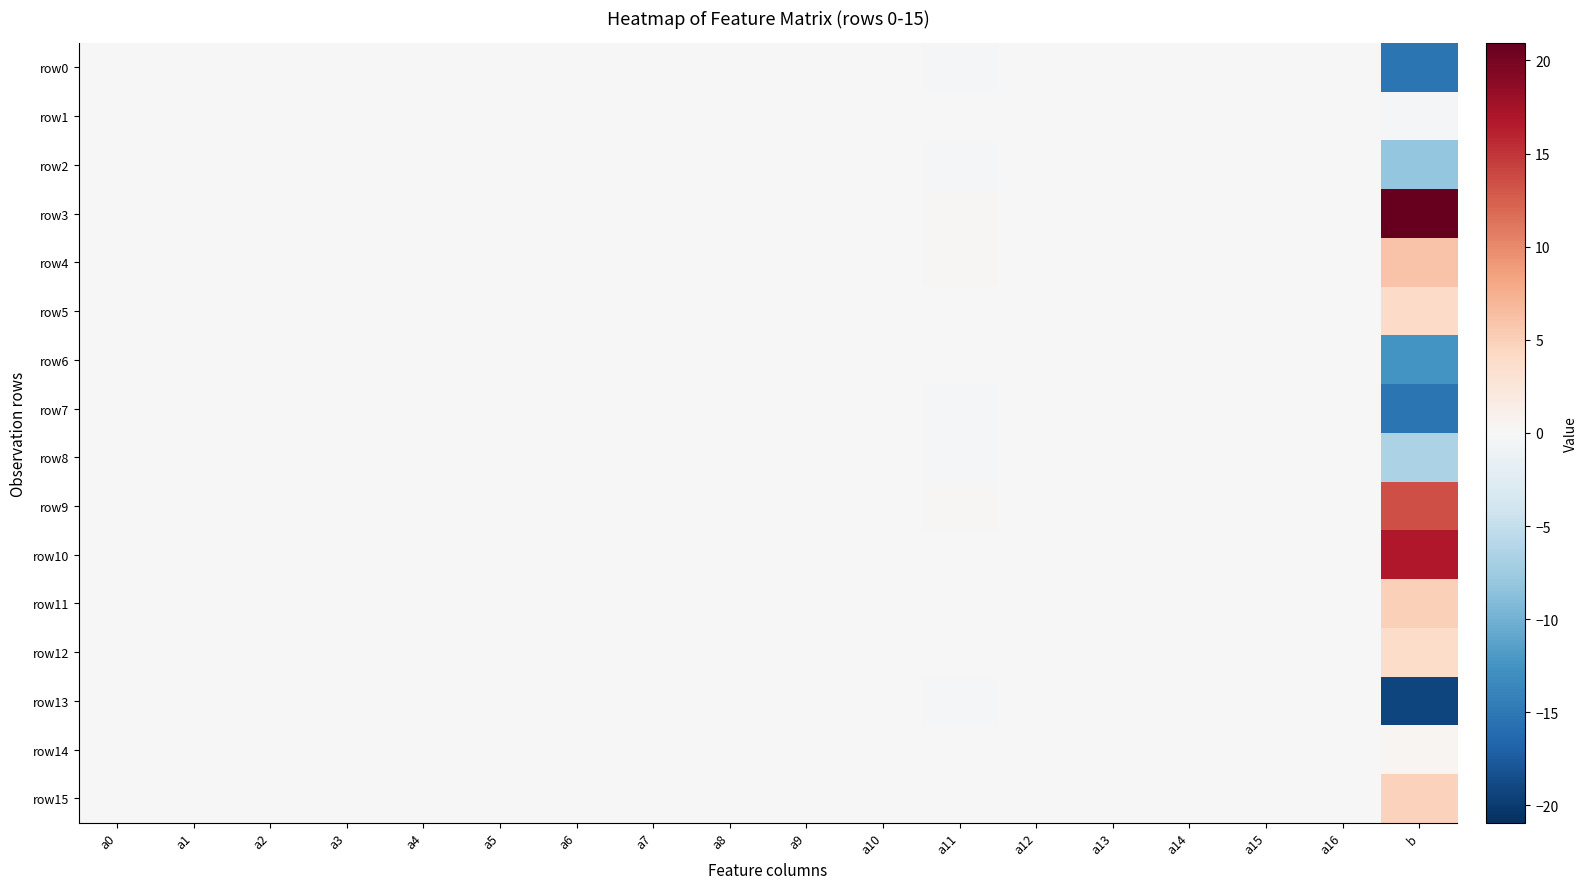

At how many categories does at least one series exceed 6?

1